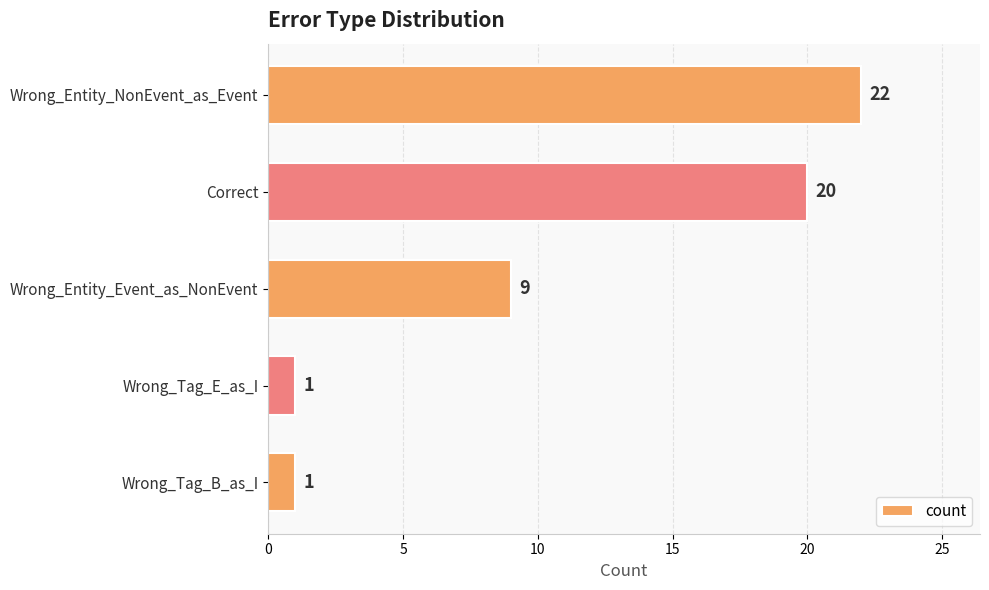

How many data points does each series have?

5